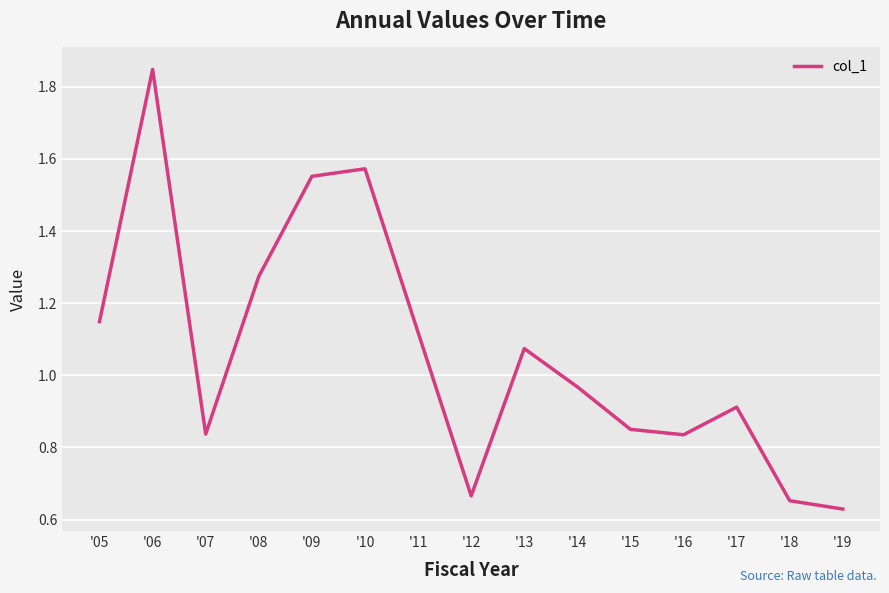

Which has a higher value, '09 or '15?

'09